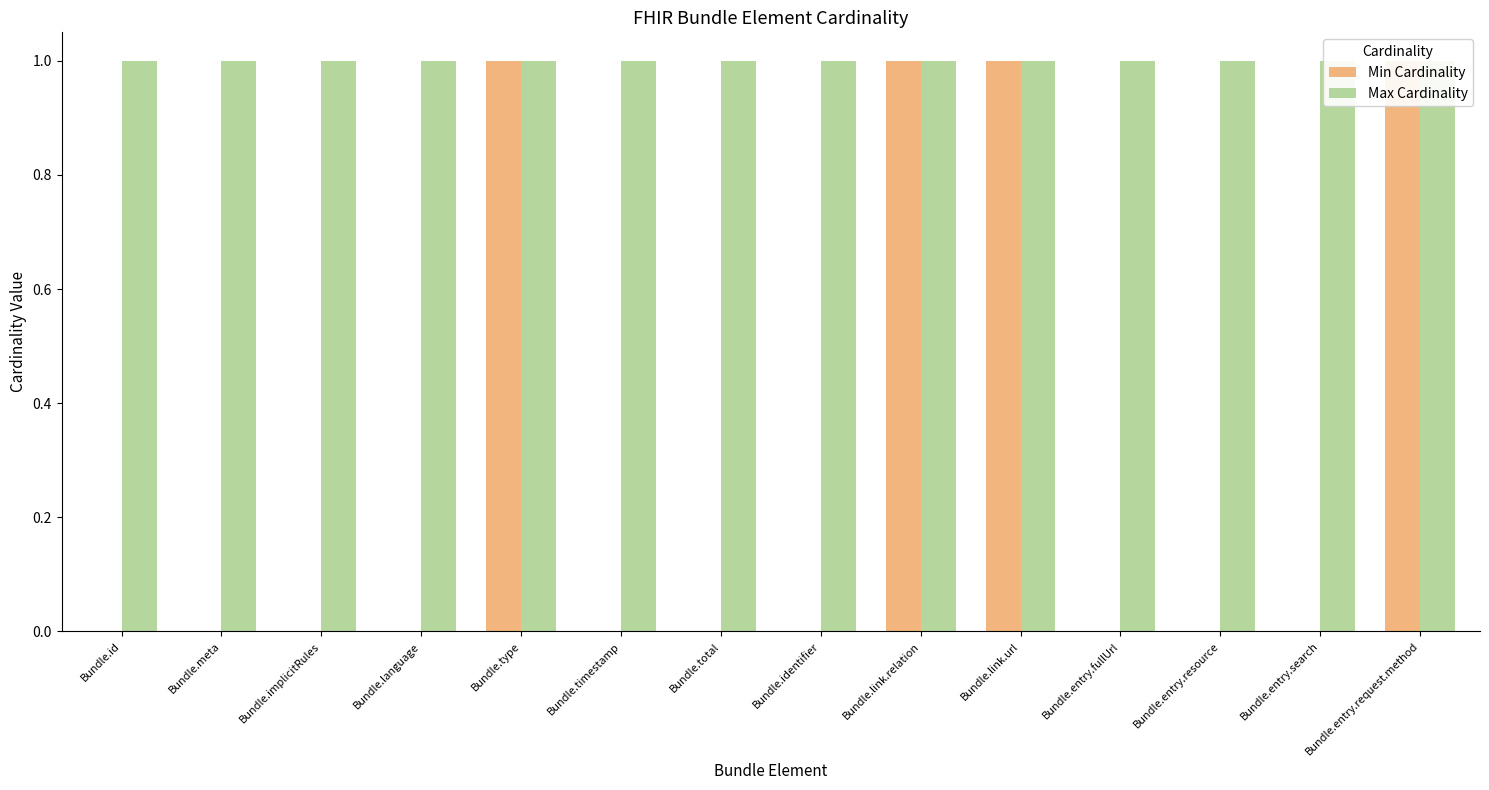

Where is Max Cardinality nearest to the value 1?

Bundle.id